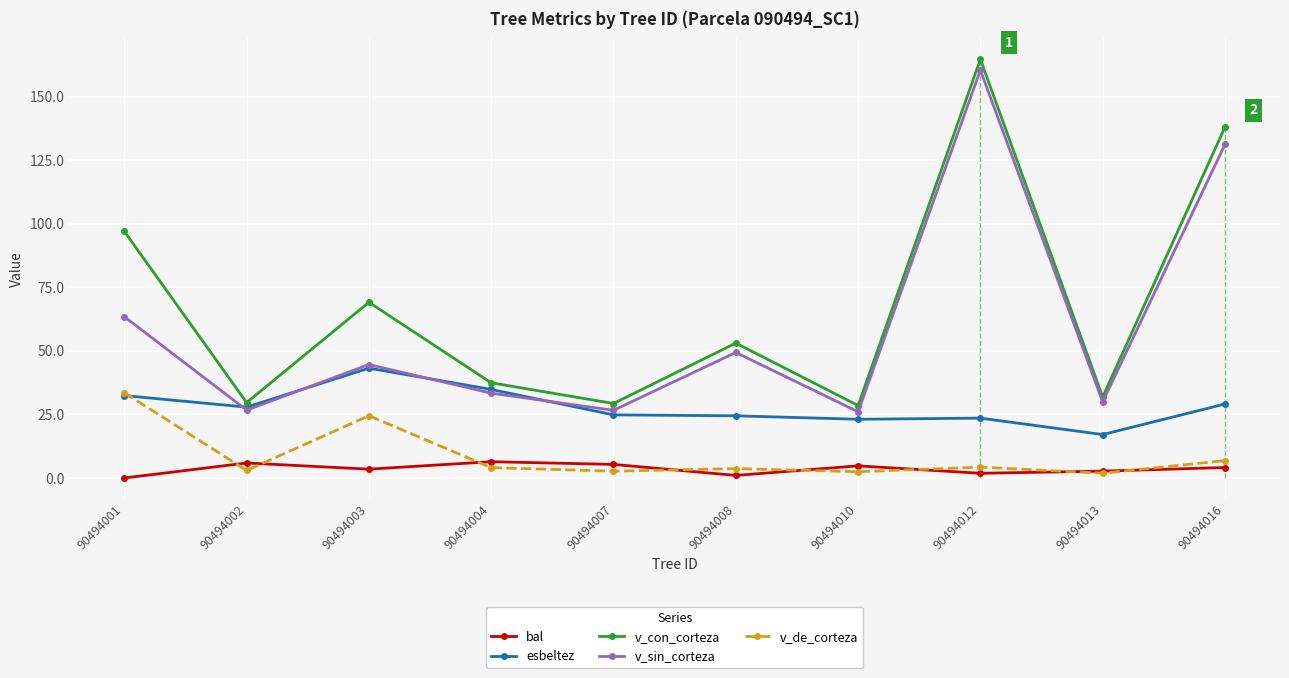

What is the difference between the maximum and minimum values in the v_de_corteza series?

31.7